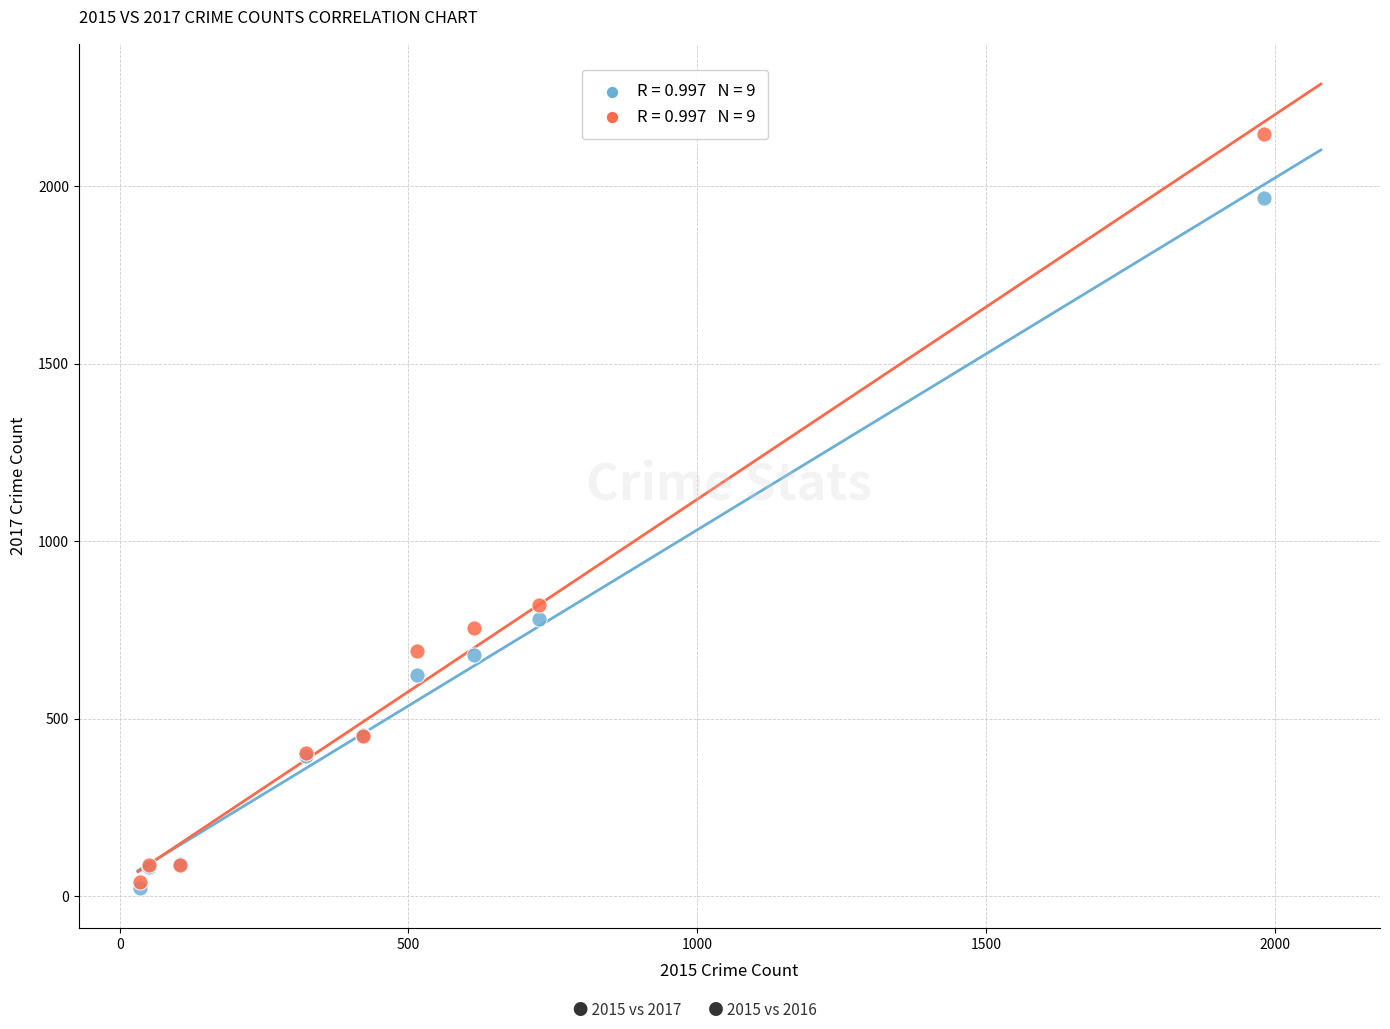

Across all series, what Y value is closest to 1085?

819